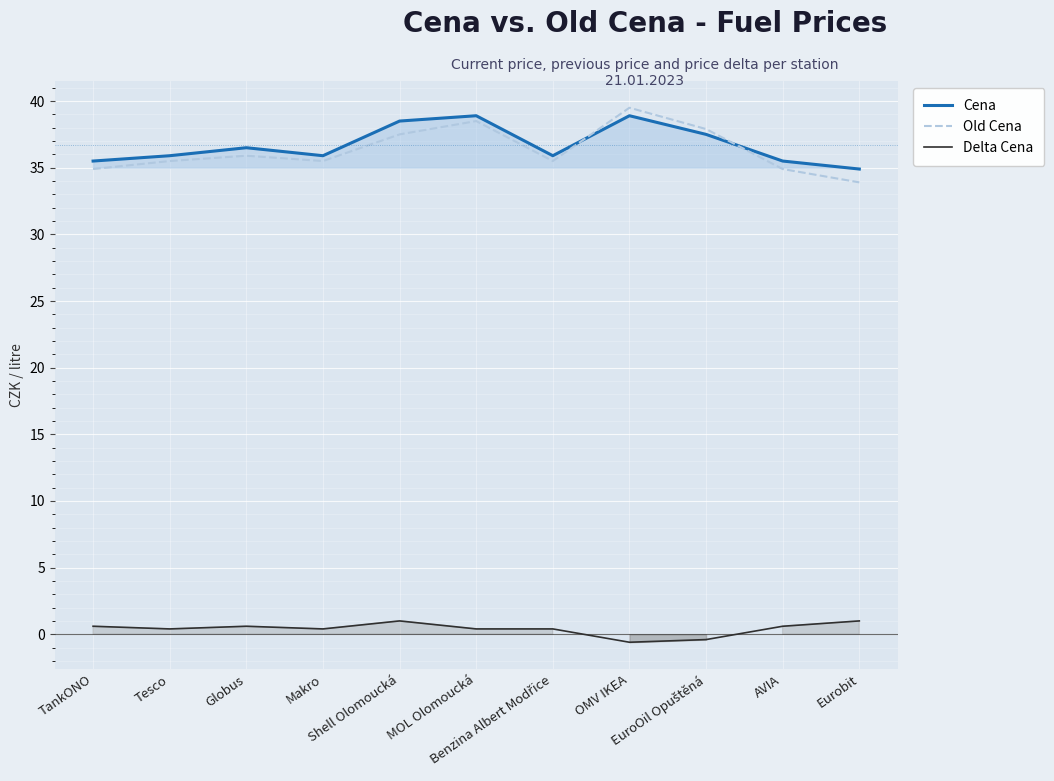

At Globus, list the series in order from largest to smallest.

Cena, Old Cena, Delta Cena